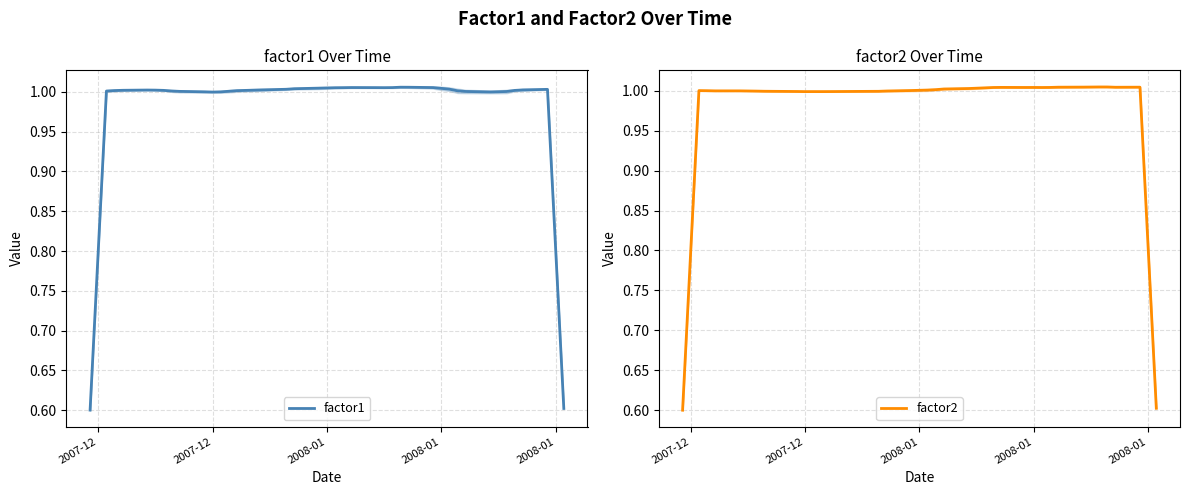

Is the value of factor2 at 36 greater than the value of factor1 at 23?

No